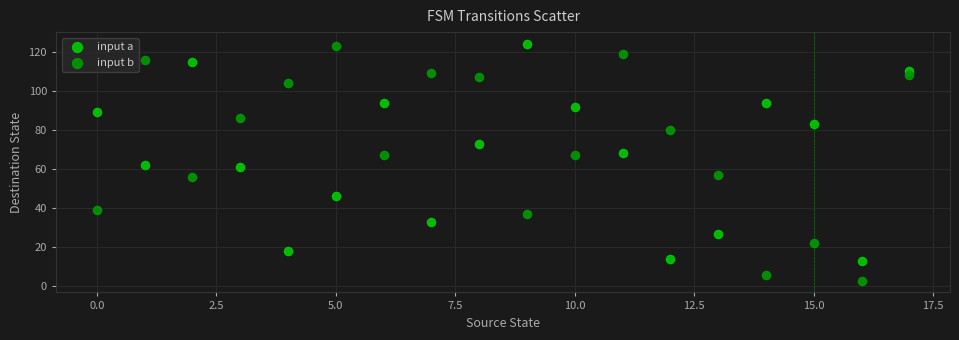

Which series contains the lowest Y value?

input b